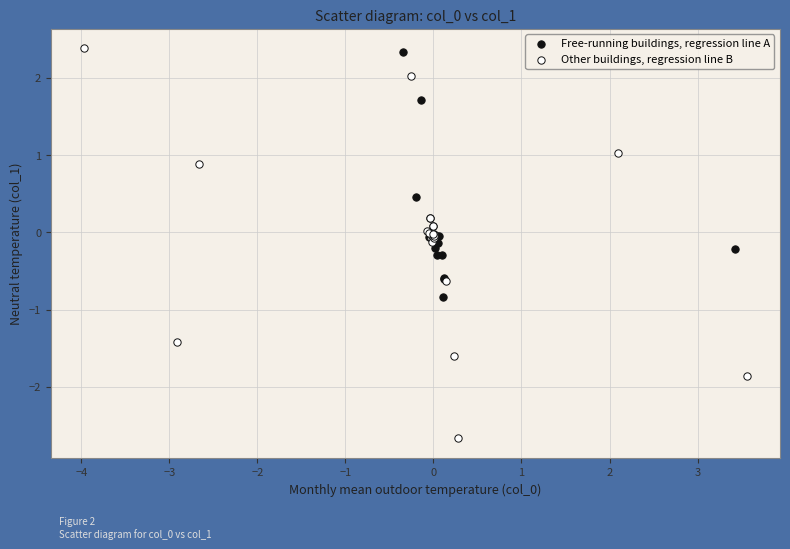

Which series has the largest Y range (max minus min)?

Other buildings, regression line B